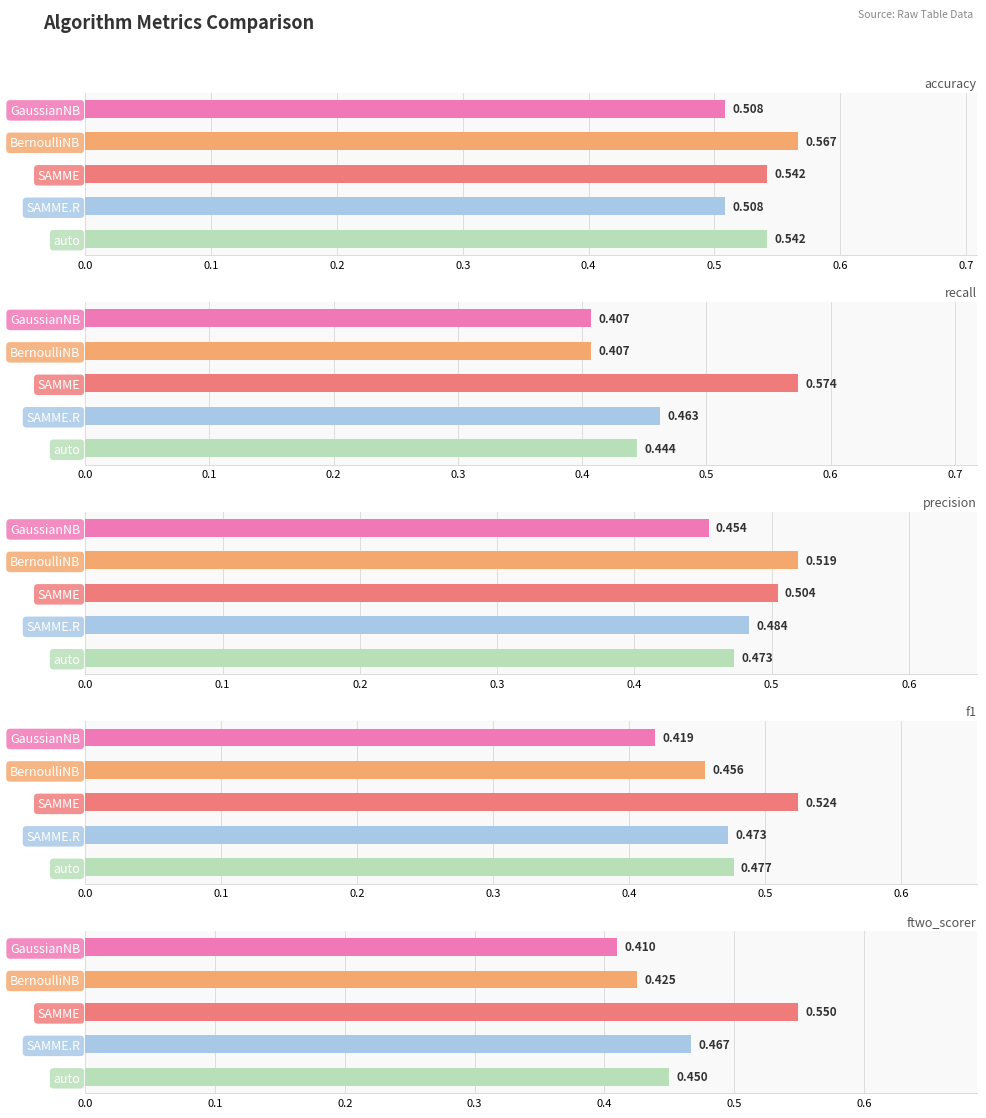

What is the total value across all series at BernoulliNB?

2.4